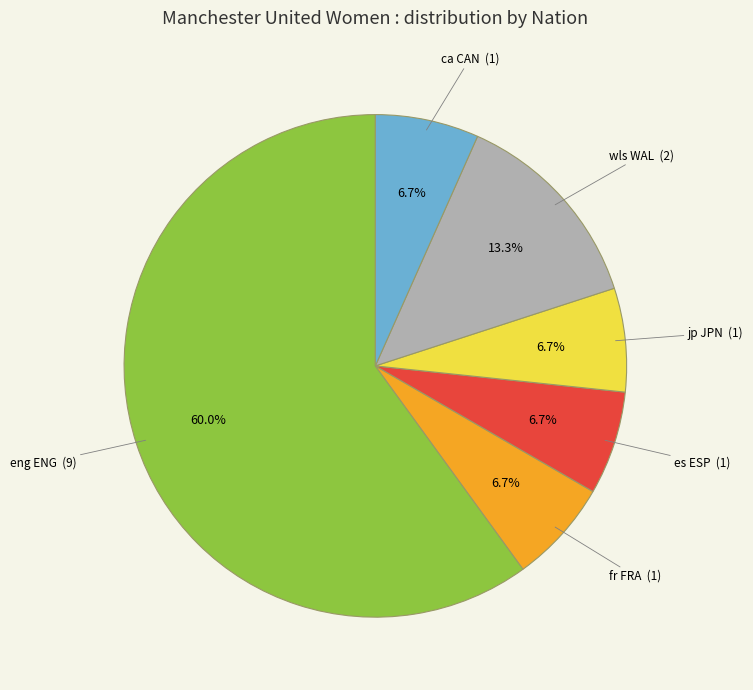

To the nearest percent, what portion does es ESP represent?

7%